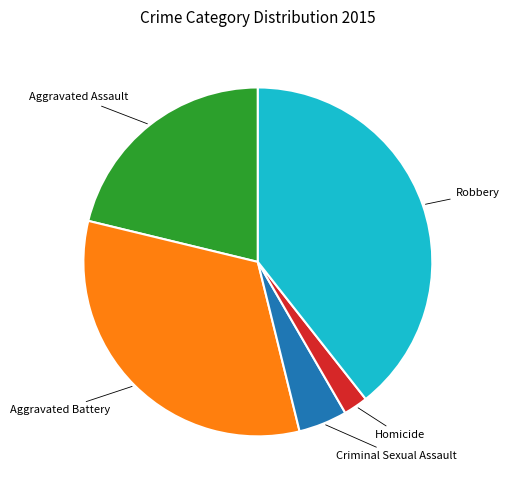

Is there any slice that represents more than half of the pie?

No